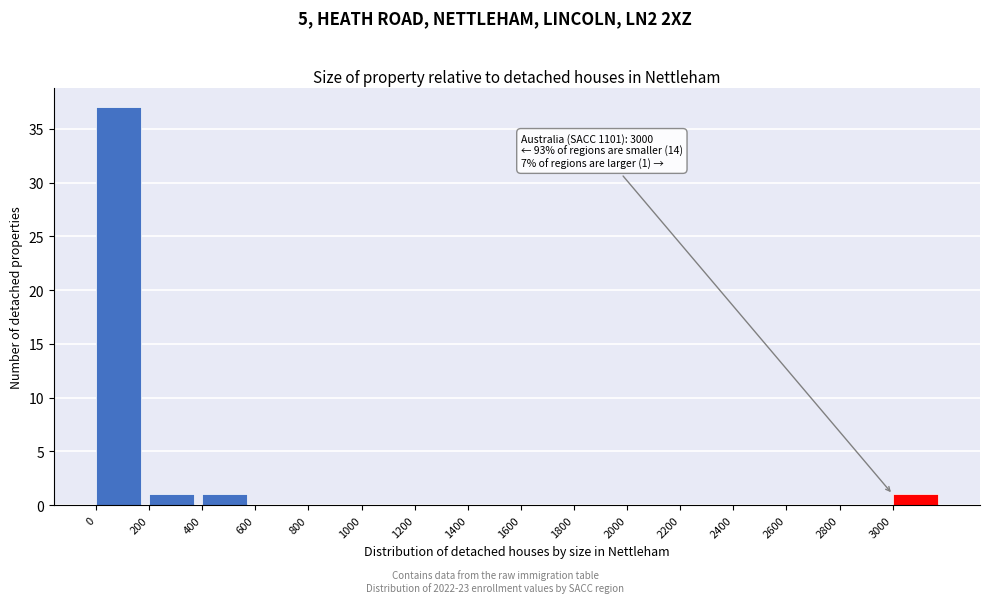

Over which range of the x-axis is the bar tallest?

0 to 200